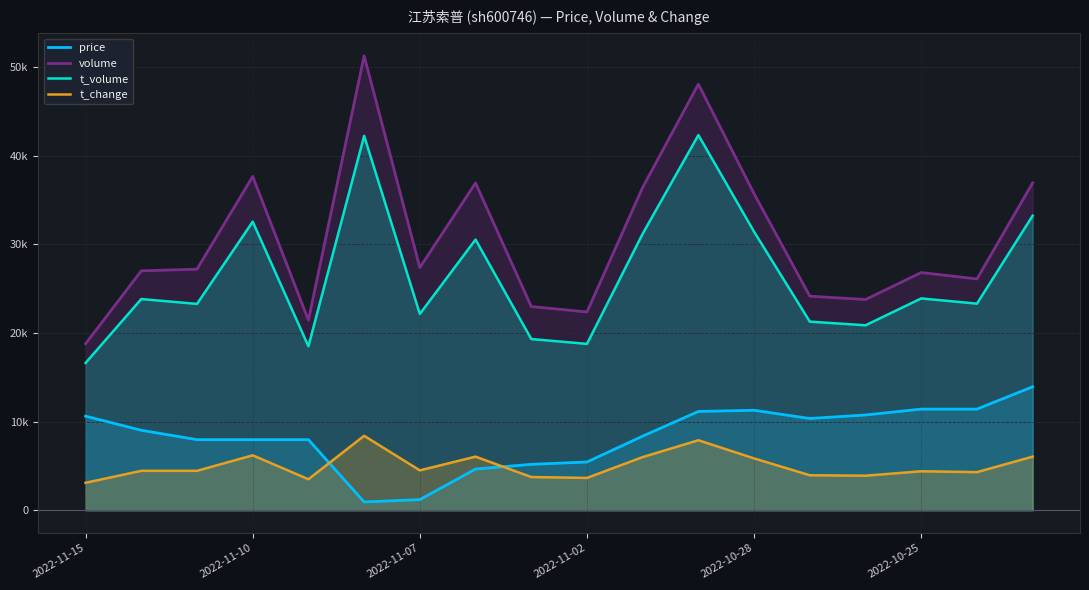

What position from the left is 14?

15